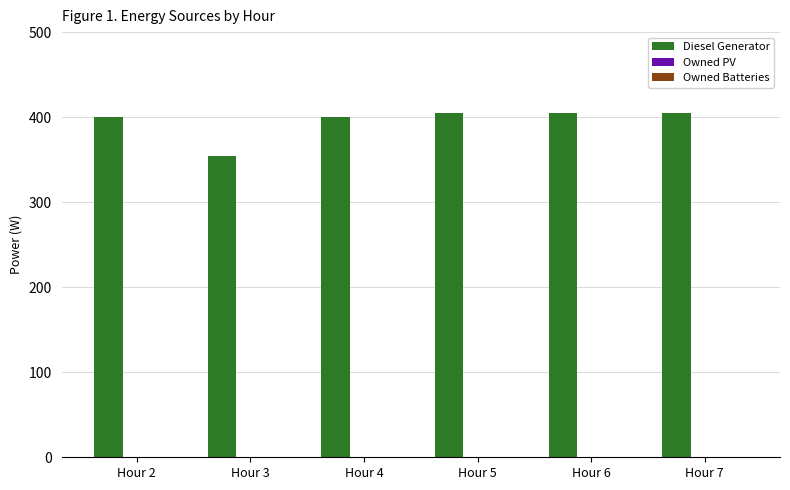

Reading left to right, extract all data points from this chart.

400	354	400	405	405	405